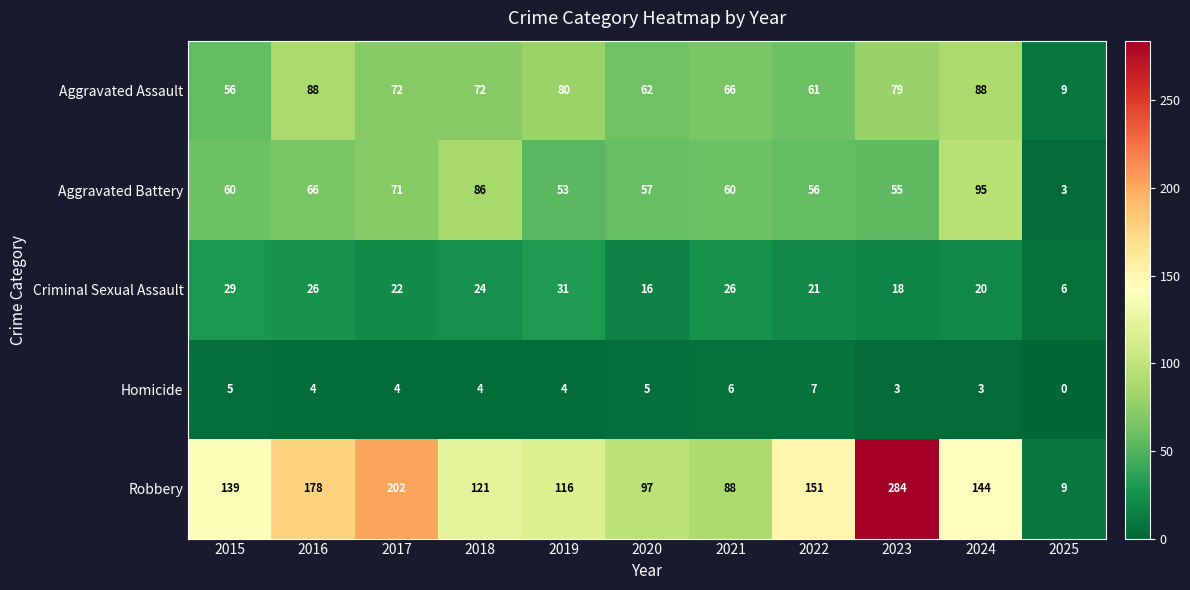

What is the difference between the maximum and minimum values in the Aggravated Battery series?

92